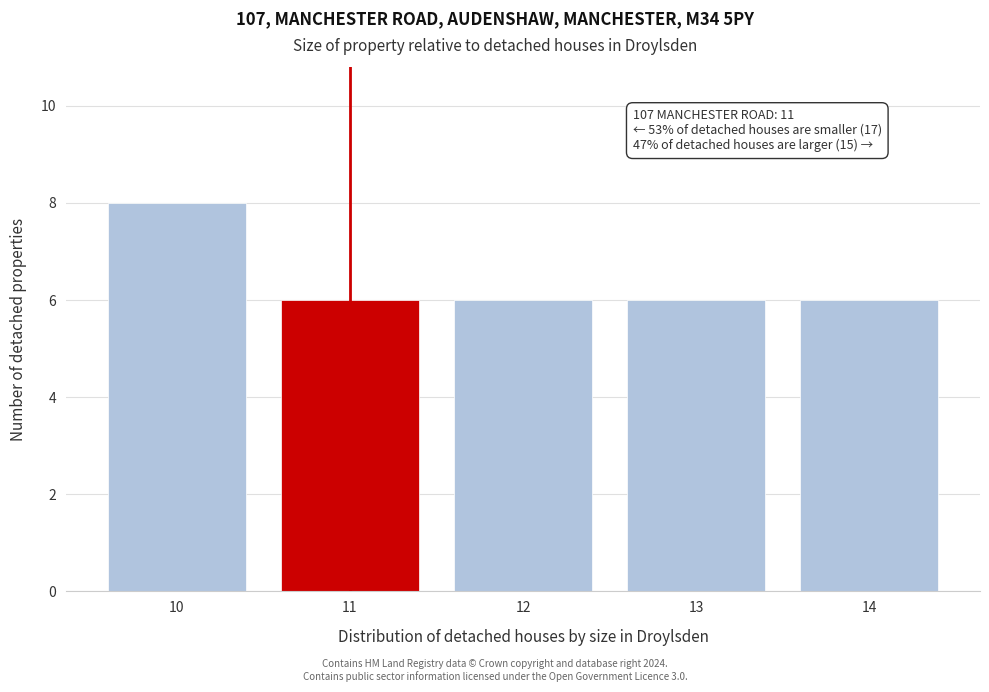

Reading right to left, extract all data points from this chart.

14=6	13=6	12=6	11=6	10=8